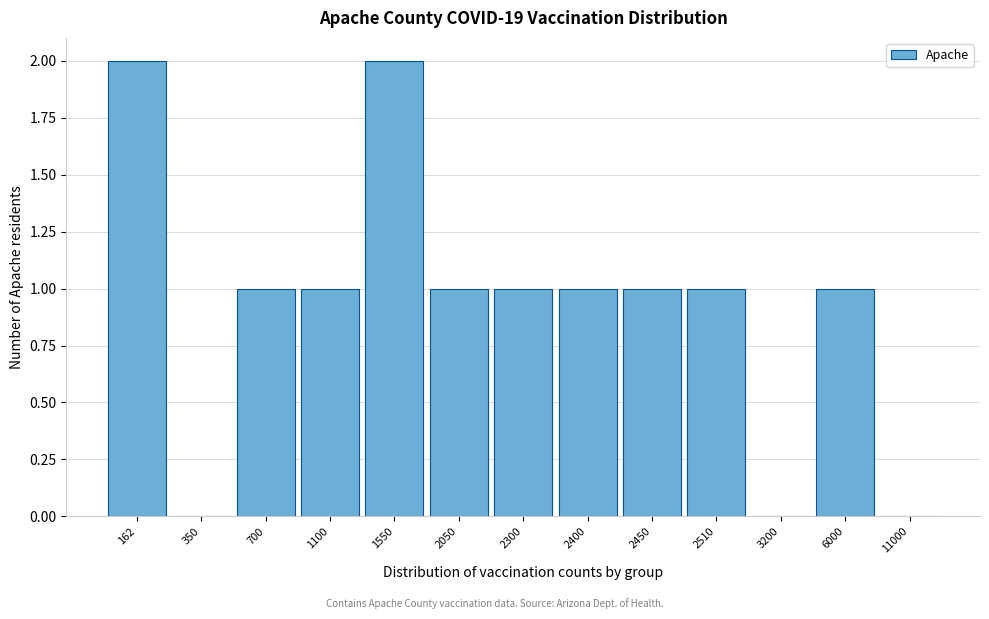

Reading left to right, what are all the values shown in this chart?

162=2	350=0	700=1	1100=1	1550=2	2050=1	2300=1	2400=1	2450=1	2510=1	3200=0	6000=1	11000=0